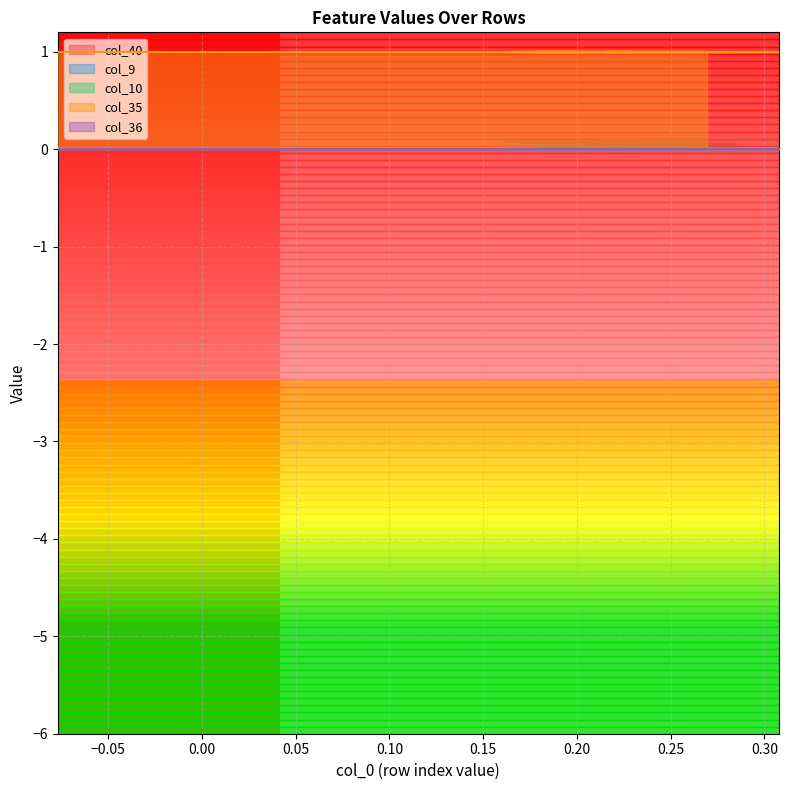

Count the number of data series in this chart.

5